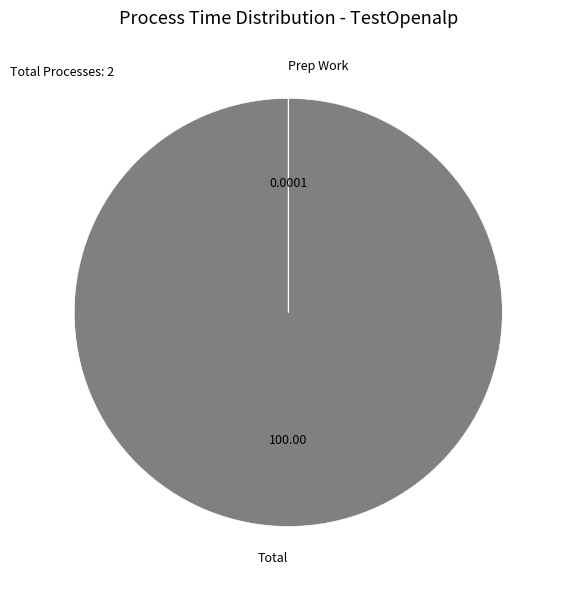

Is there a majority slice in this chart?

Yes